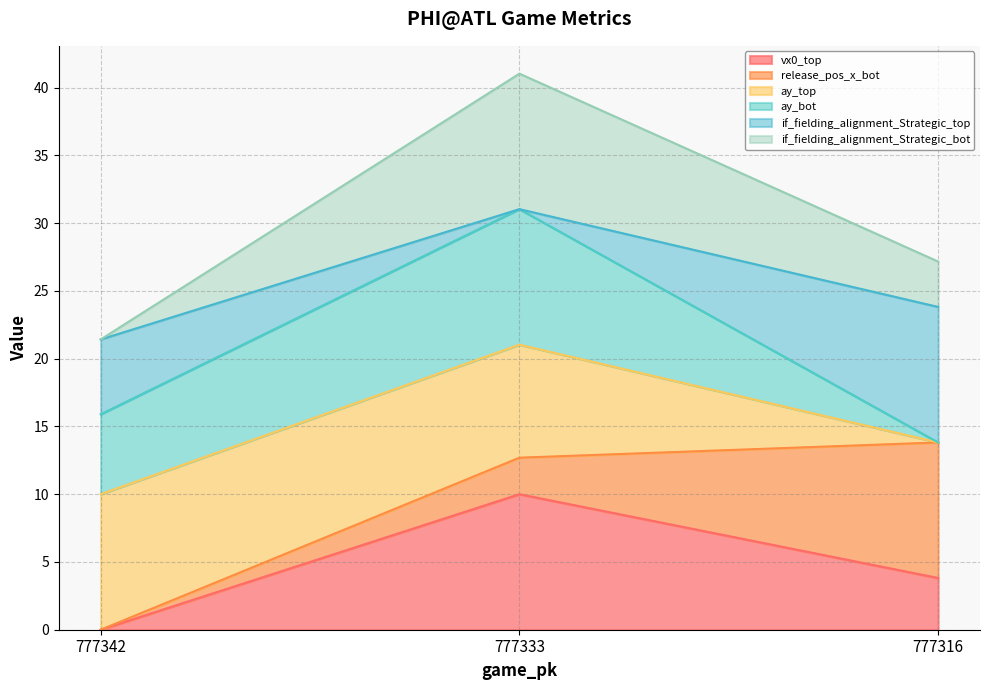

List the labels in order of vx0_top value, smallest first.

777342, 777316, 777333